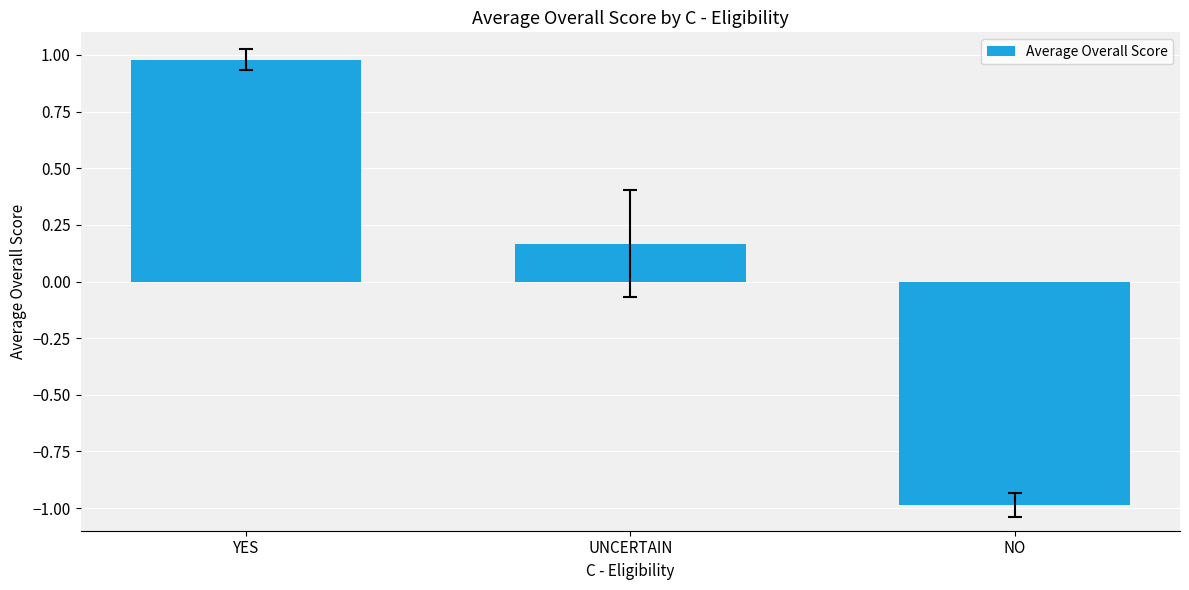

List the labels in order of value, smallest first.

NO, UNCERTAIN, YES